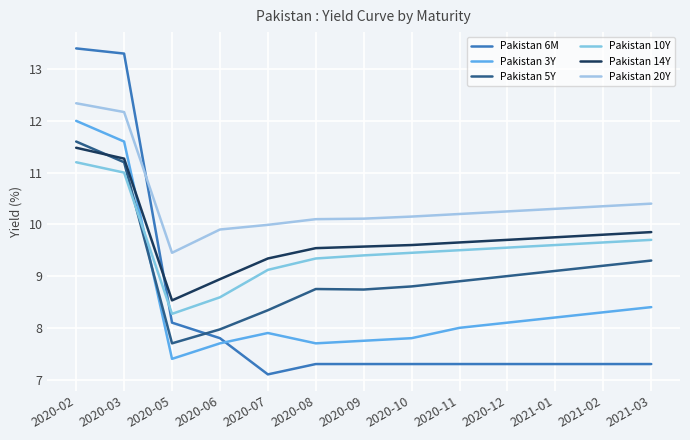

How many distinct data groups are displayed?

6